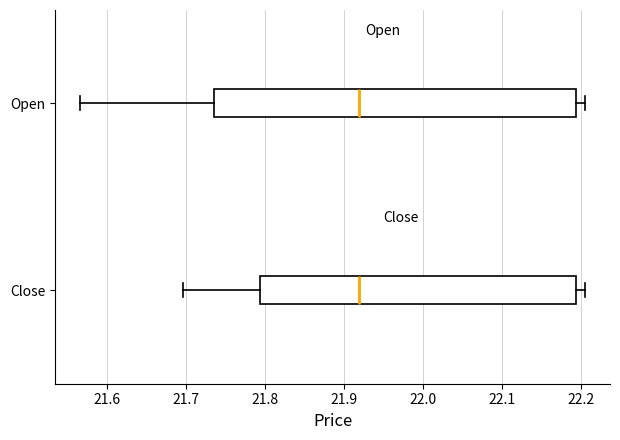

Which box is the widest, from its left edge to its right edge?

Open